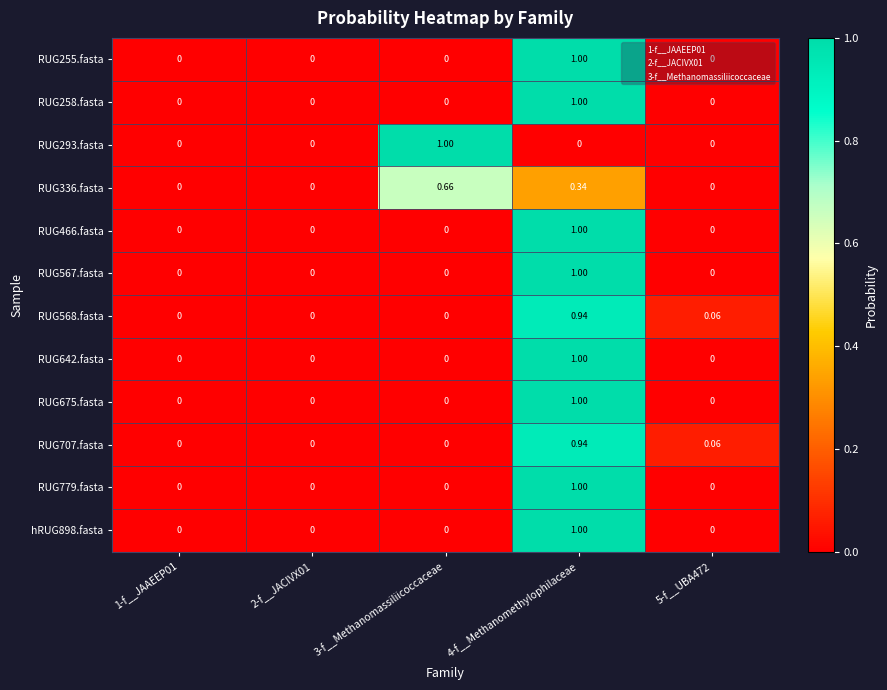

At which category is the sum across all series the highest?

4-f__Methanomethylophilaceae